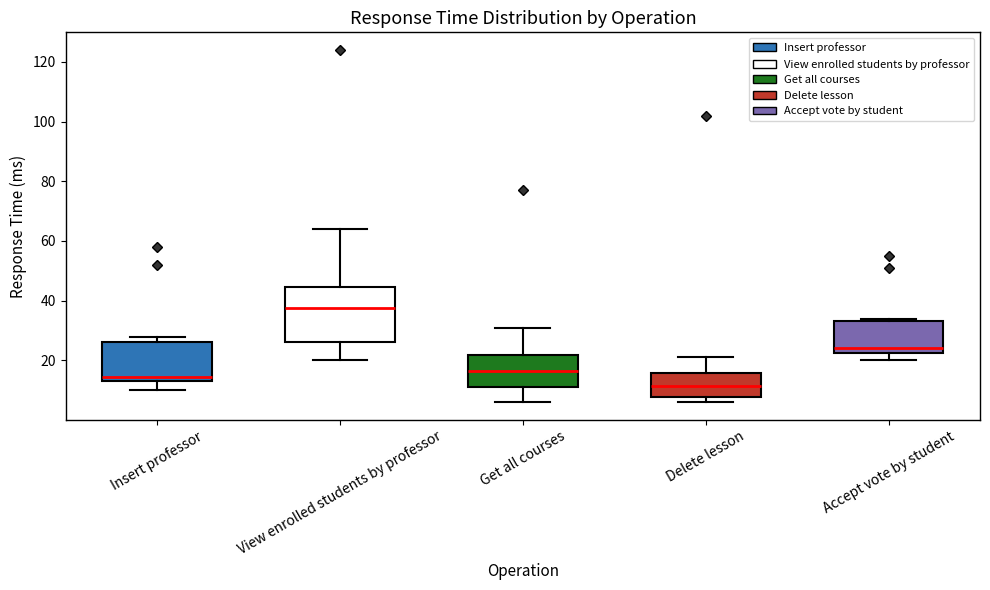

Which box is the tallest, from its lower edge to its upper edge?

View enrolled students by professor